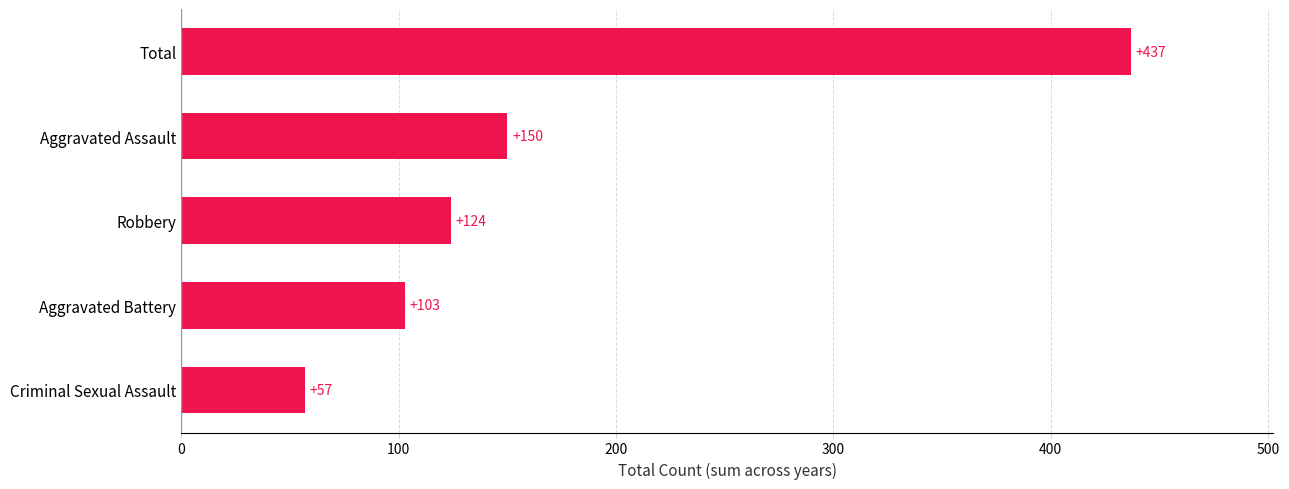

What is the difference between the values at Robbery and Aggravated Battery?

21